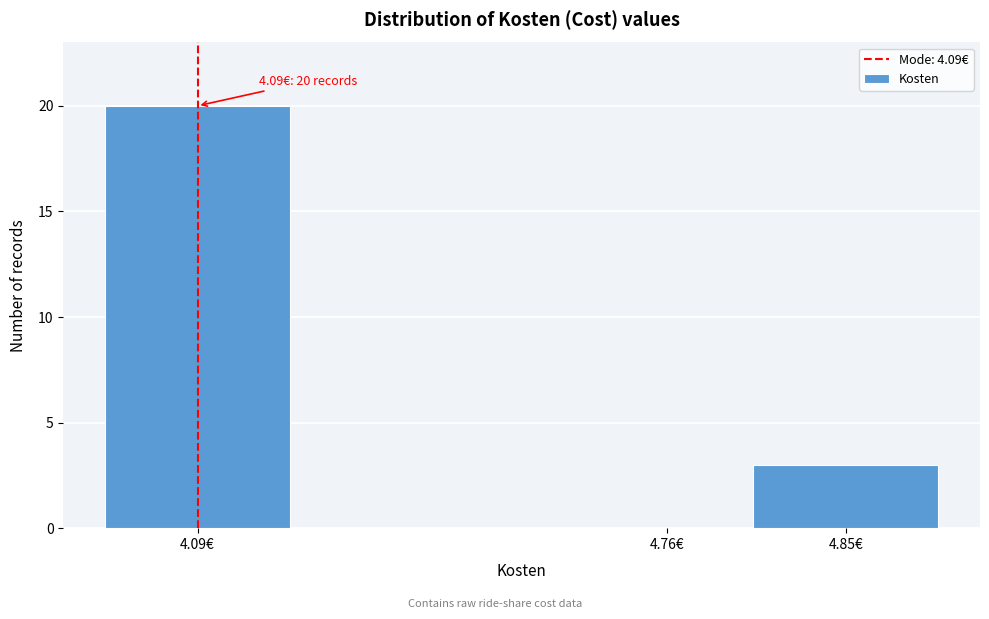

Reading left to right, extract all data points from this chart.

4.09€=20	4.76€=0	4.85€=3